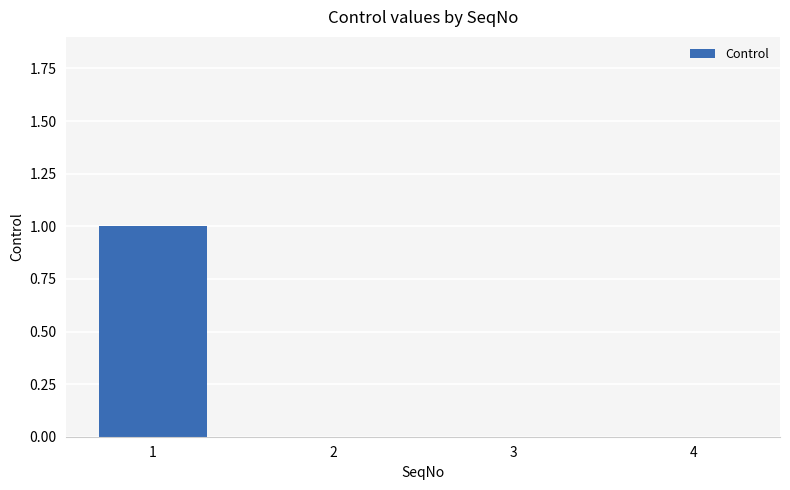

The chart shows a value of 1 at 3. True or false?

False